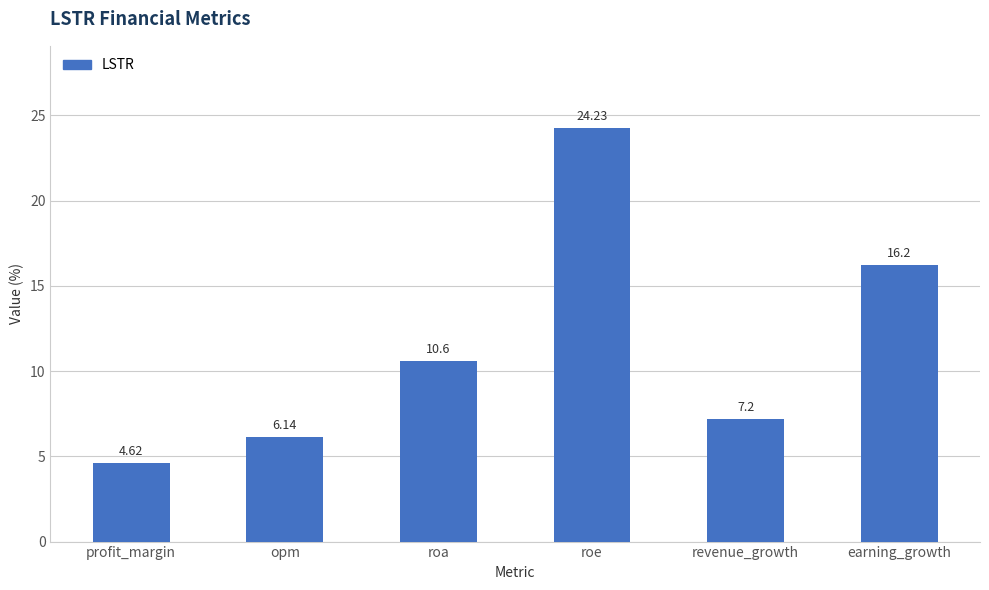

What is the sum of the values at opm and roa?

16.7